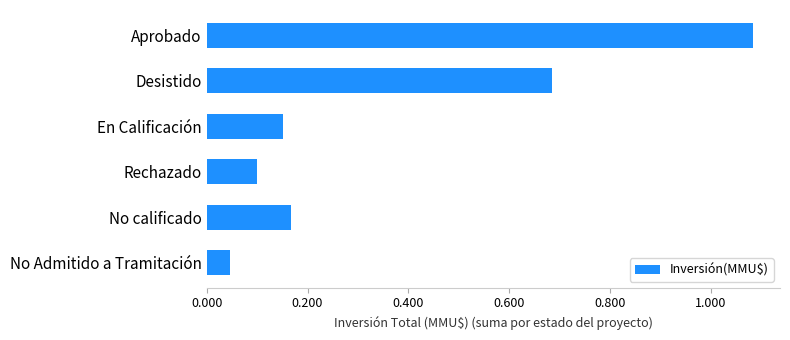

What is the label of the 6th bar from the bottom?

Aprobado